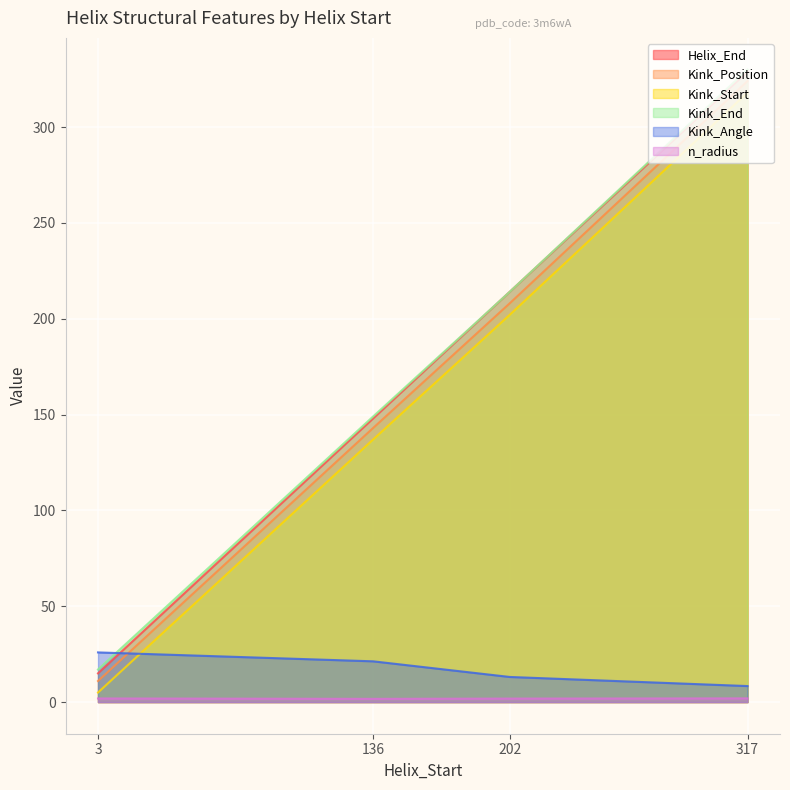

What is the value of the Kink_Position point at the 2nd from the left?

143.0